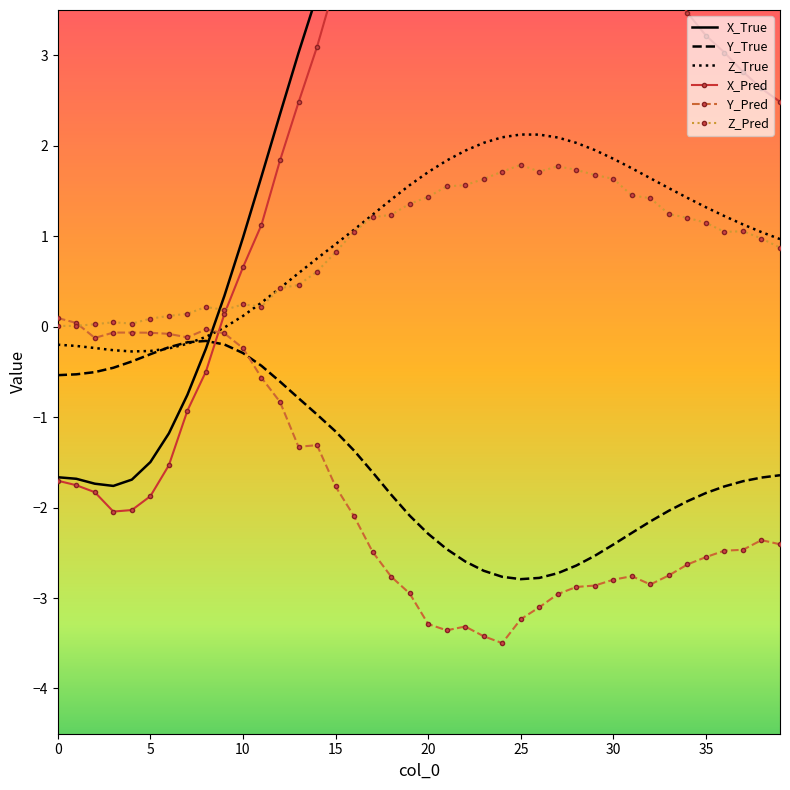

How many values in Z_True are below zero?

10